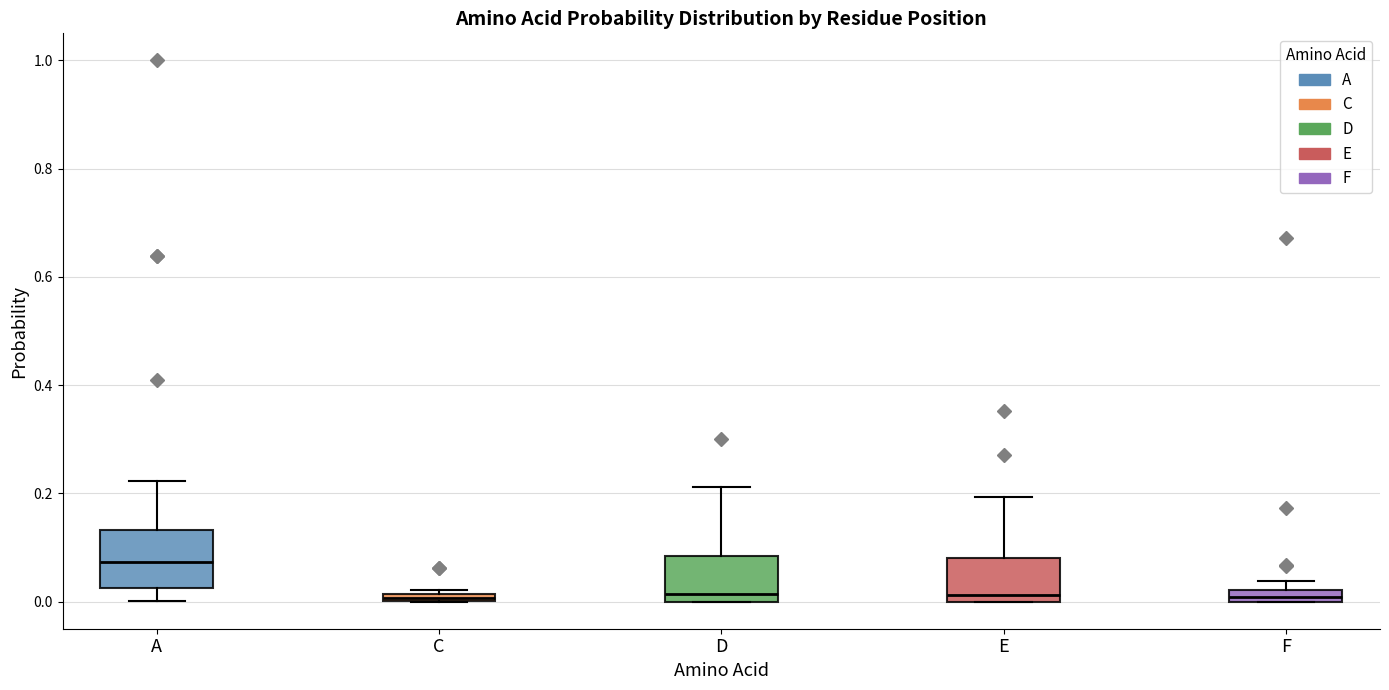

Which box is the tallest, from its lower edge to its upper edge?

A